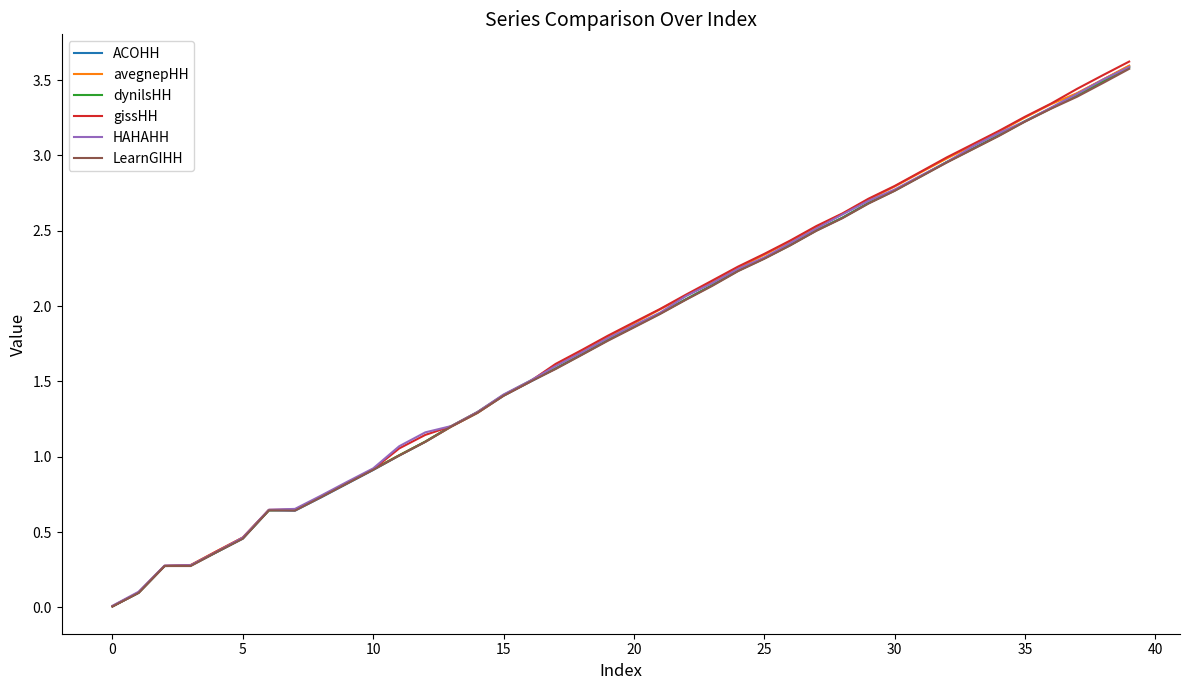

Count the number of categories in the chart.

40